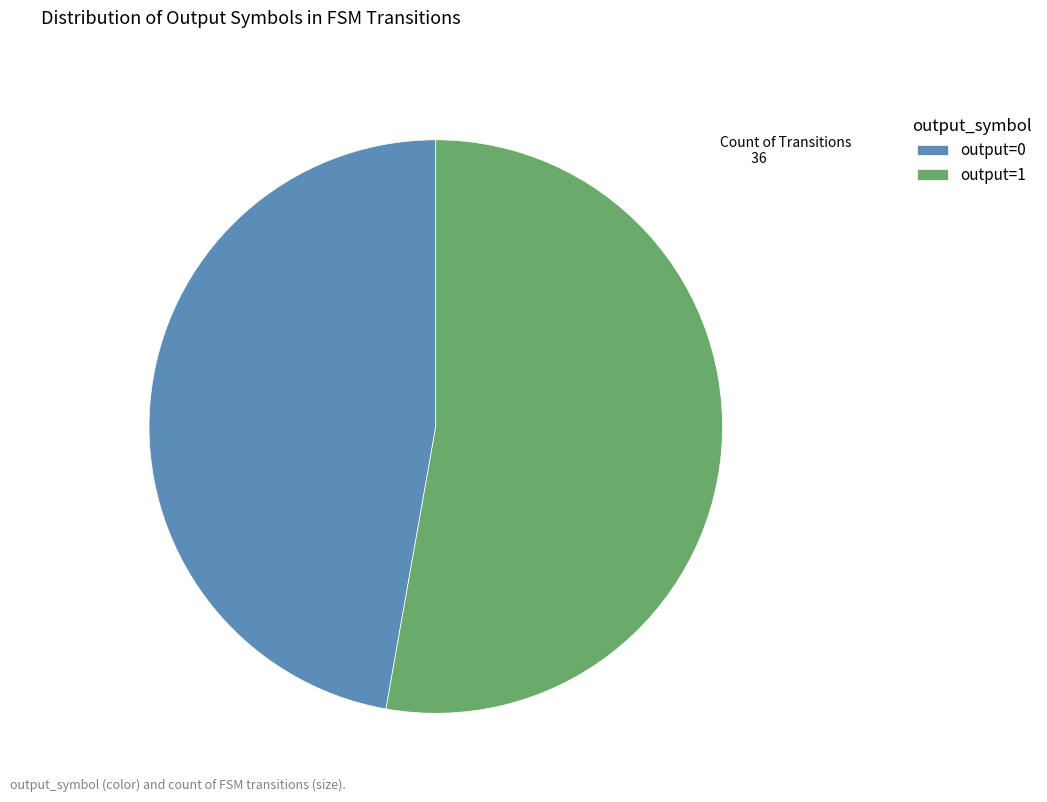

Which category accounts for the majority?

output=1